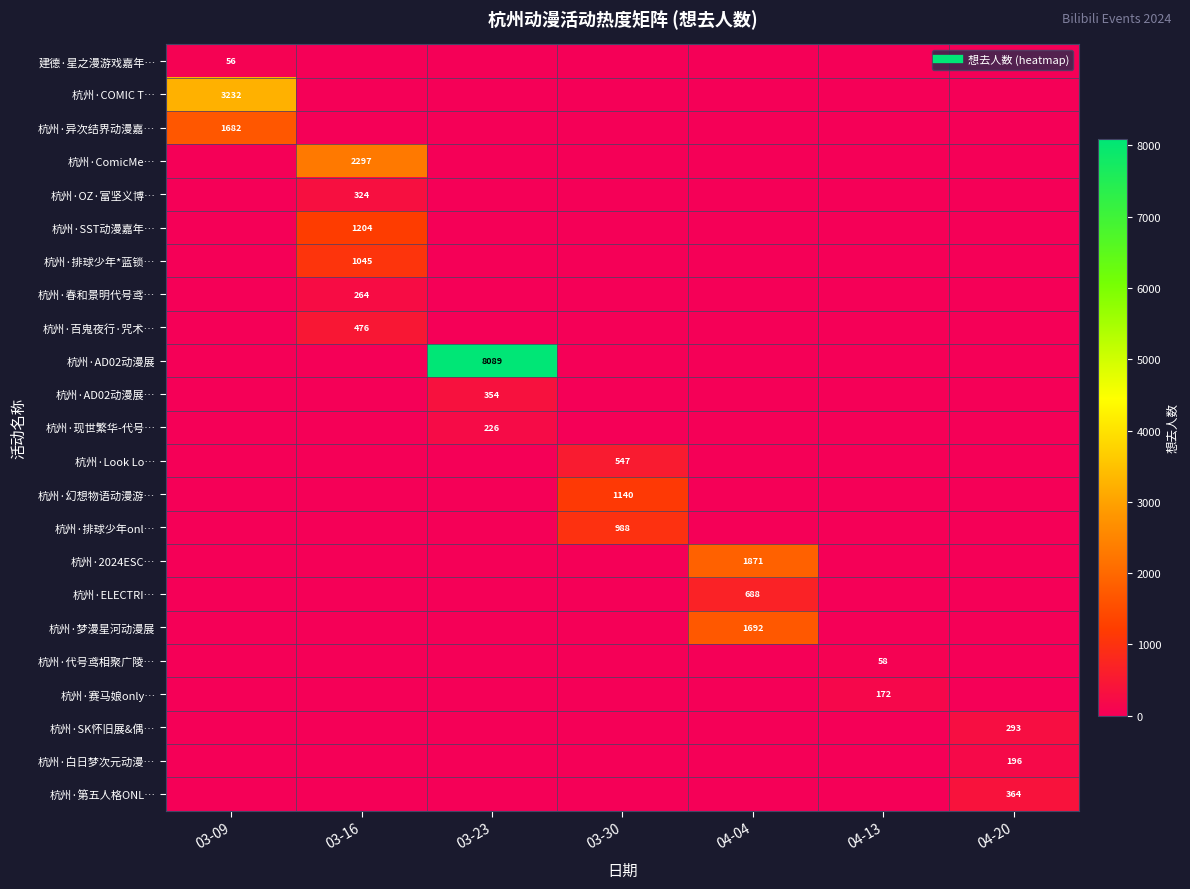

Which category has the lowest value in the 杭州·SK怀旧展&偶… series?

03-09